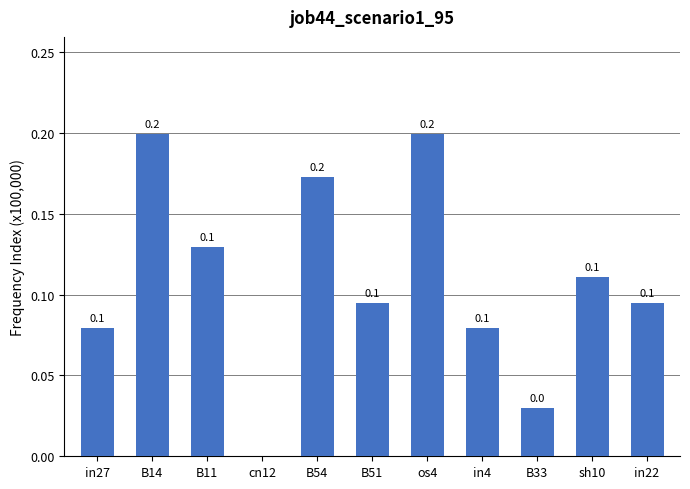

What is the sum of all values?

1.2